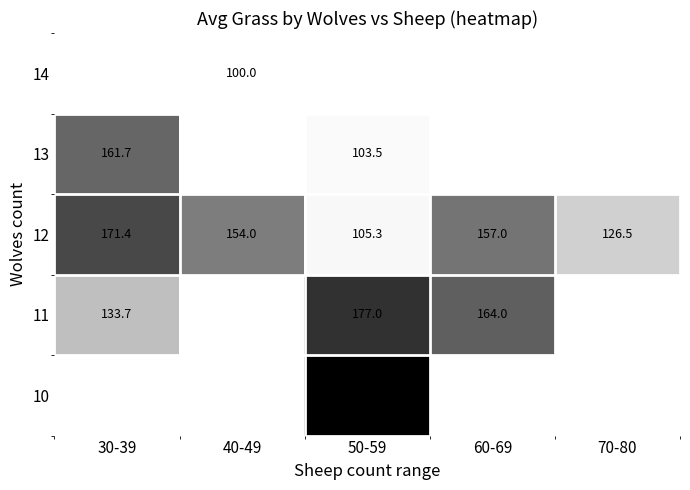

The 10 series shows 192.0 at 50-59. True or false?

True